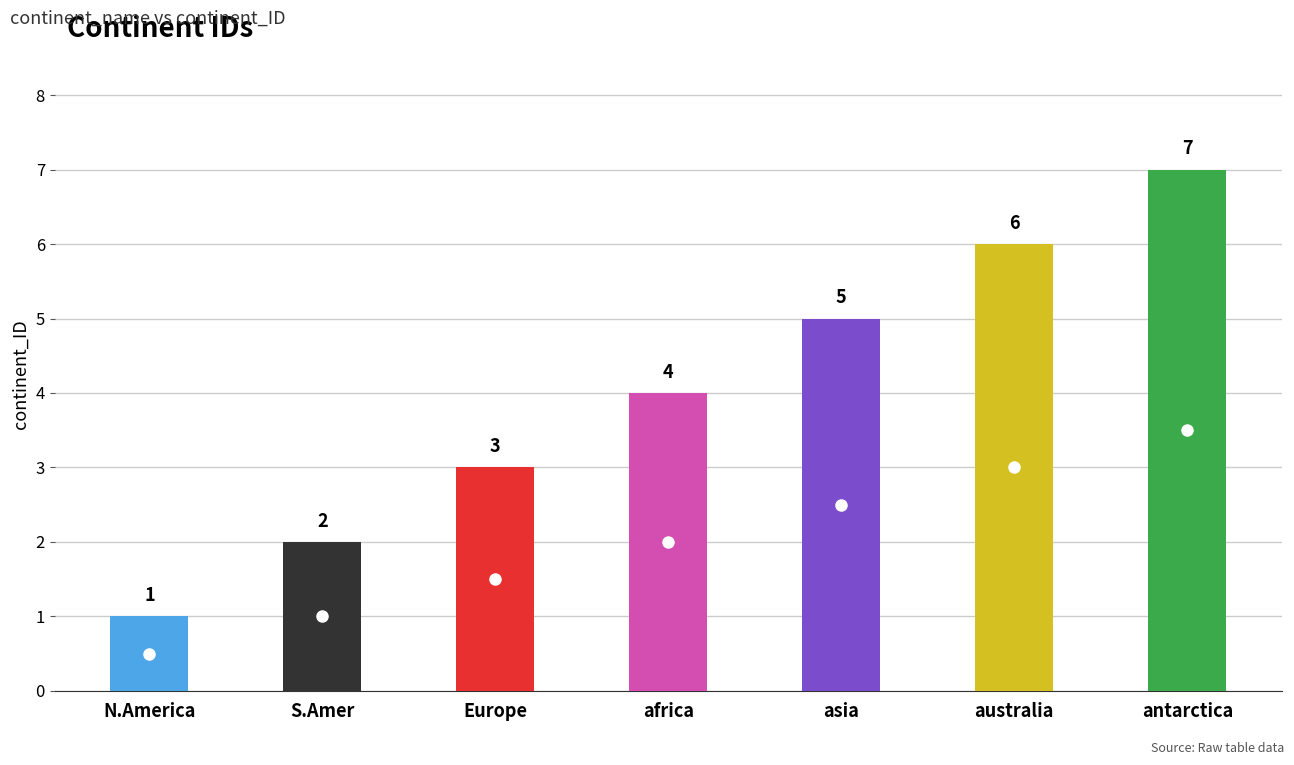

Is it true that the value at antarctica is 7?

True